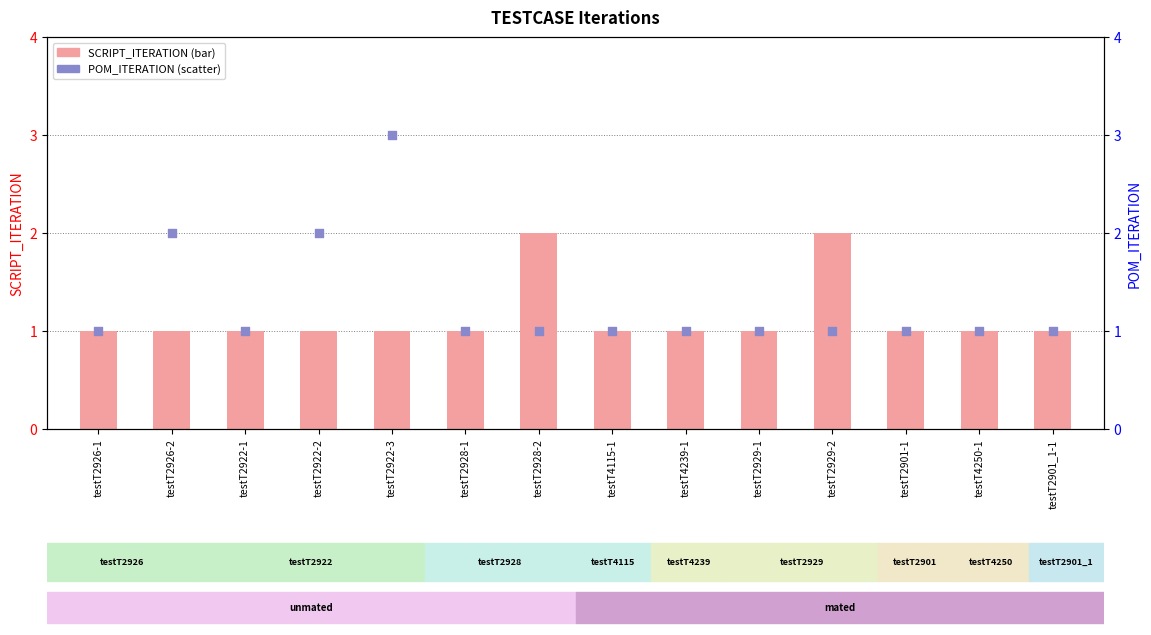

Which series reaches the maximum Y coordinate?

POM_ITERATION